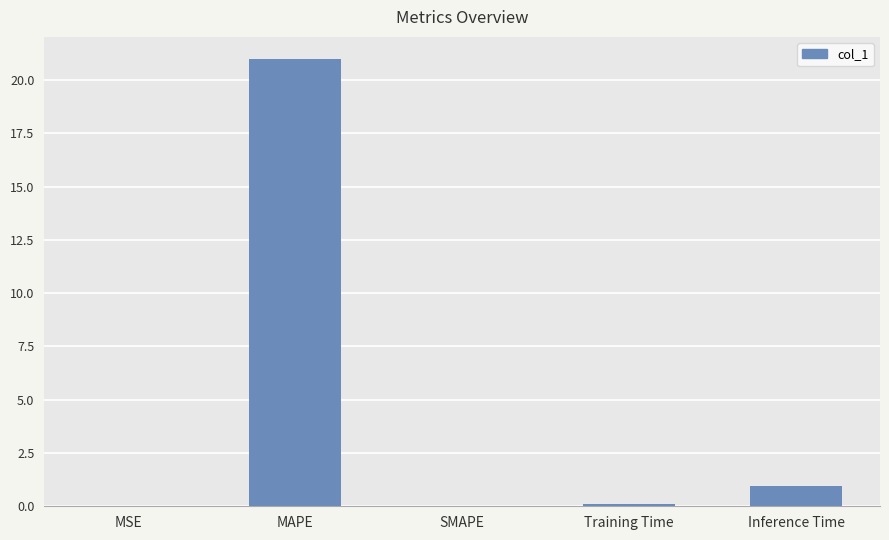

True or false: the data shows 0.1 at Training Time.

True